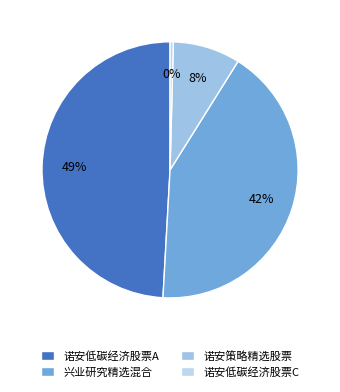

What percentage is the 兴业研究精选混合 slice, to the nearest percent?

42%